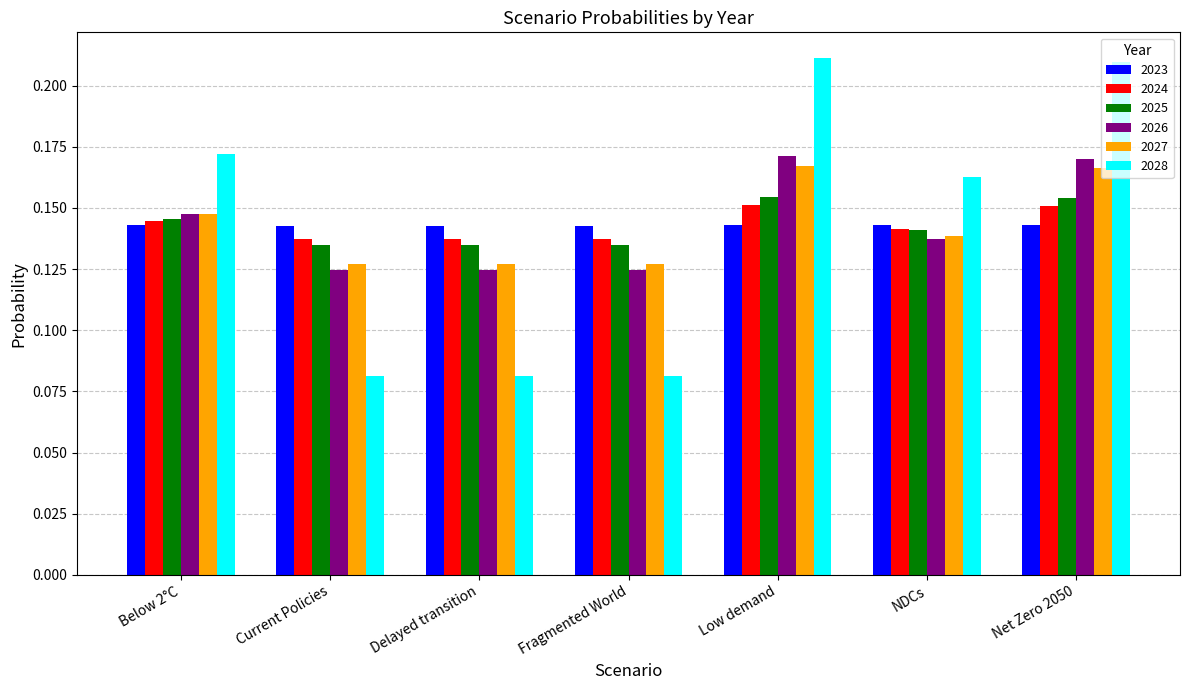

True or false: 2028 has a value of 0.3 at Net Zero 2050.

False